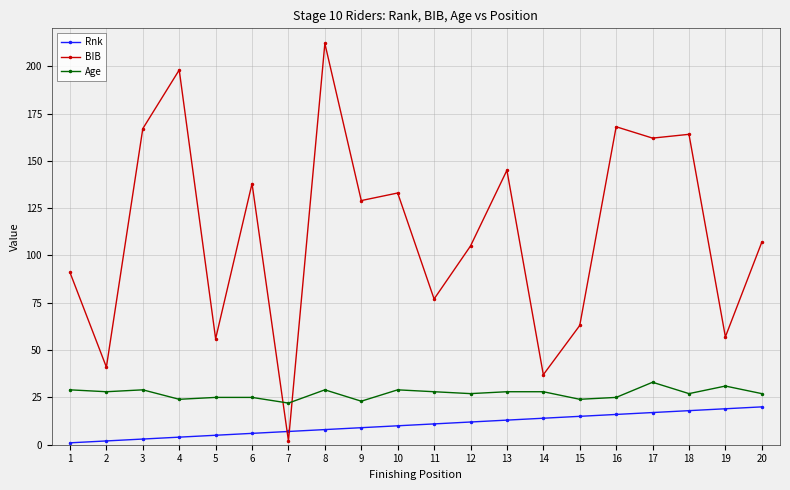

True or false: BIB has more than 0 points higher than both neighbors.

True